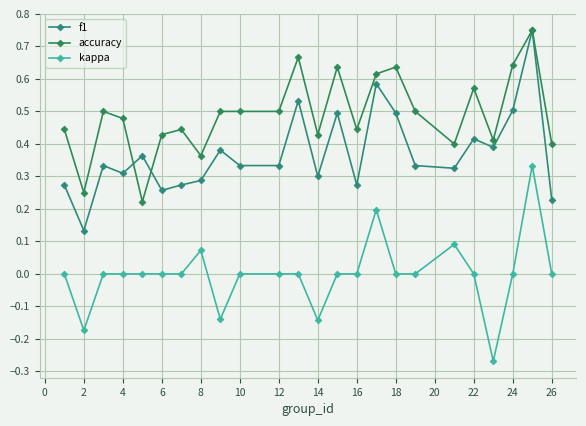

What is the sum of all f1 values?

8.9